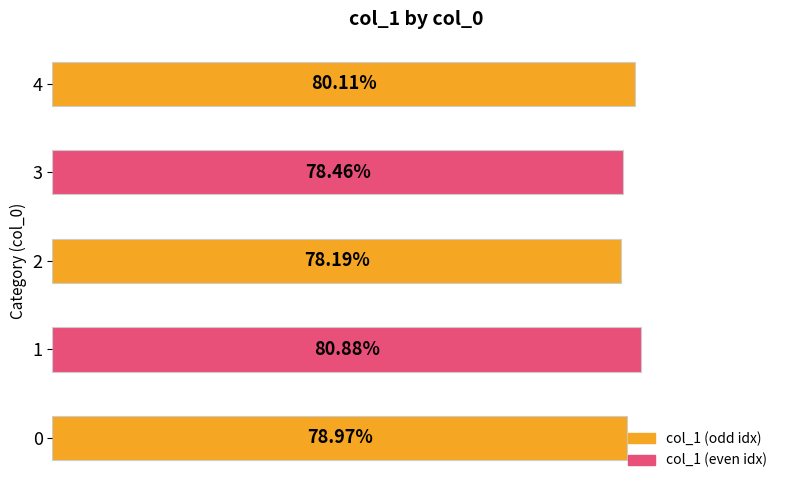

How many categories are shown in the chart?

5